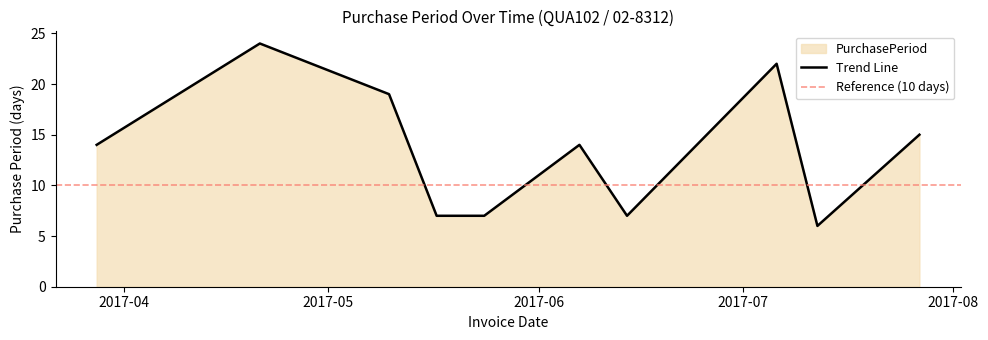

List the labels in order of value, largest first.

2017-04-21, 2017-07-06, 2017-05-10, 2017-07-27, 2017-03-28, 2017-06-07, 2017-05-17, 2017-05-24, 2017-06-14, 2017-07-12